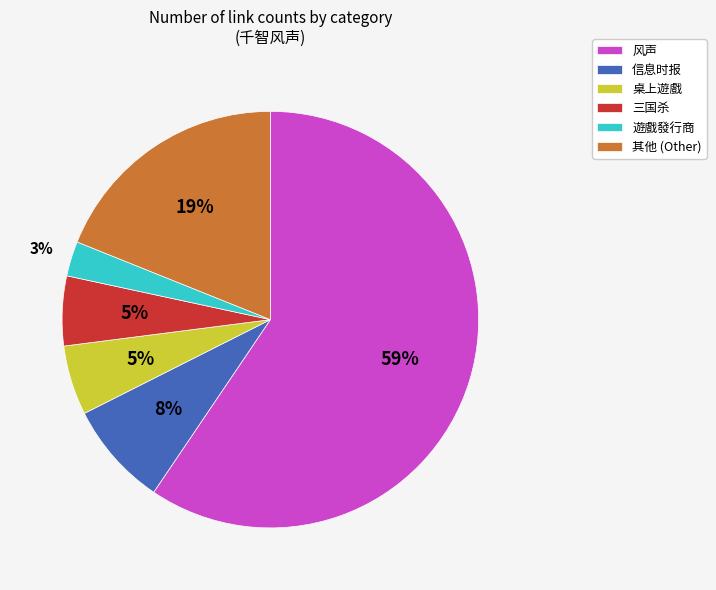

True or false: 风声 accounts for 59% of the total.

True